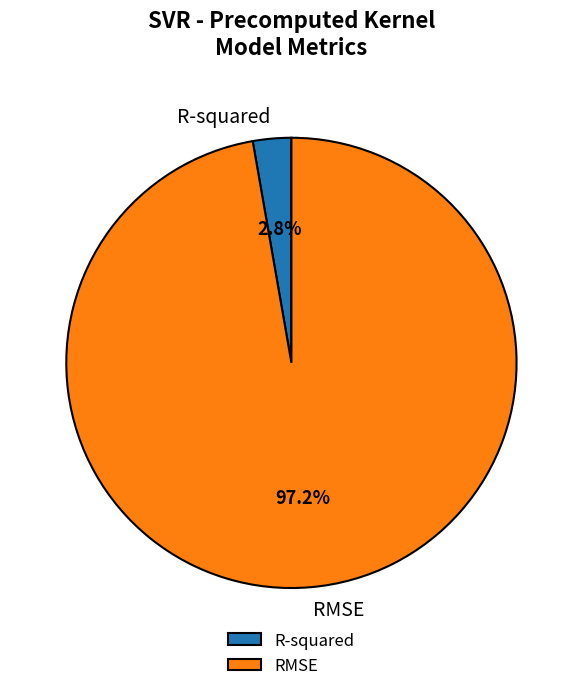

To the nearest percent, what is the difference between the RMSE and R-squared slice percentages?

94%